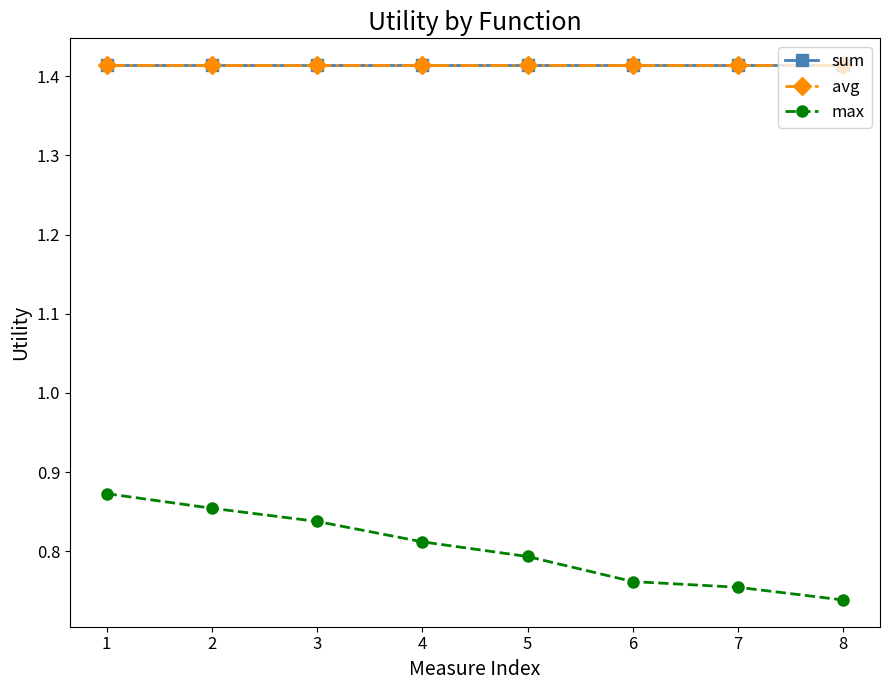

Rank the series at 4 from lowest to highest value.

max, sum, avg